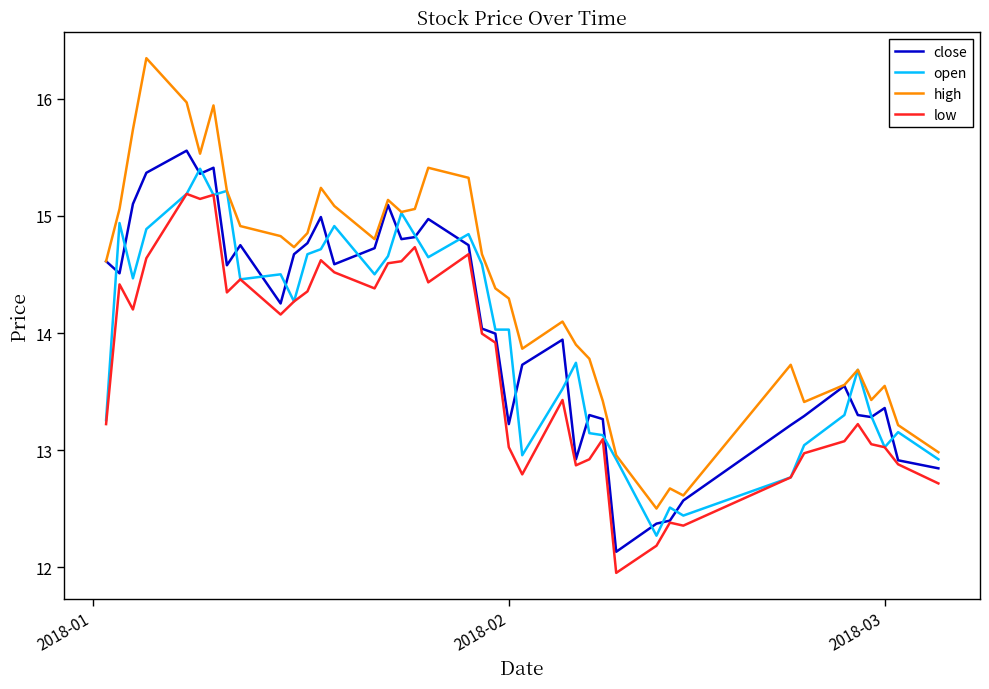

True or false: low and high cross at least once.

False